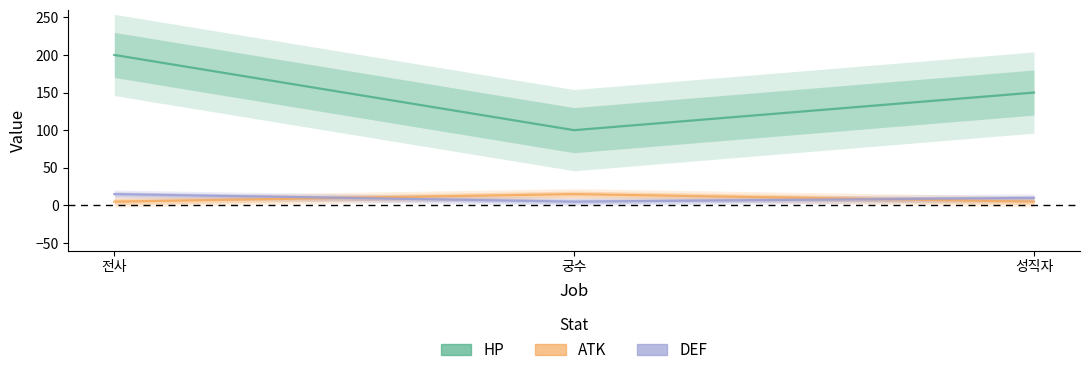

The value of ATK at 궁수 is 15. True or false?

True